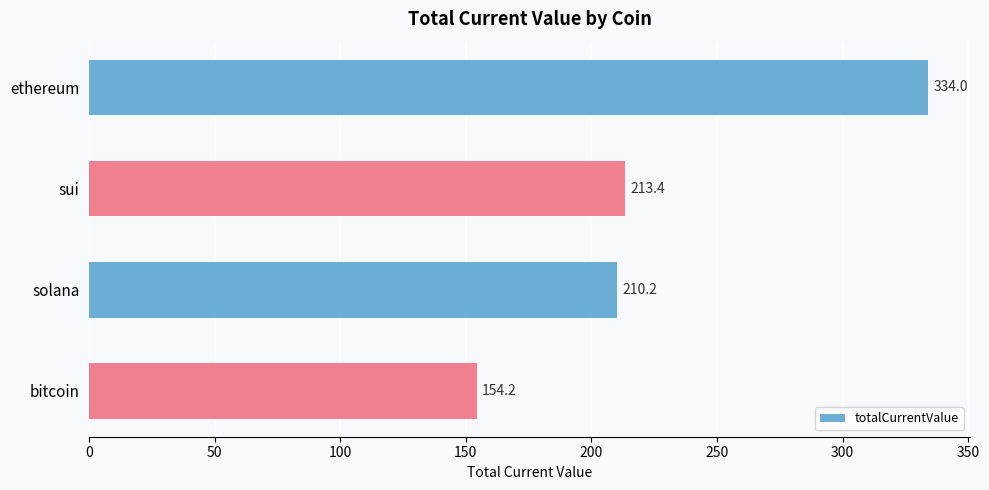

Is it true that the value at ethereum is 583.9?

False